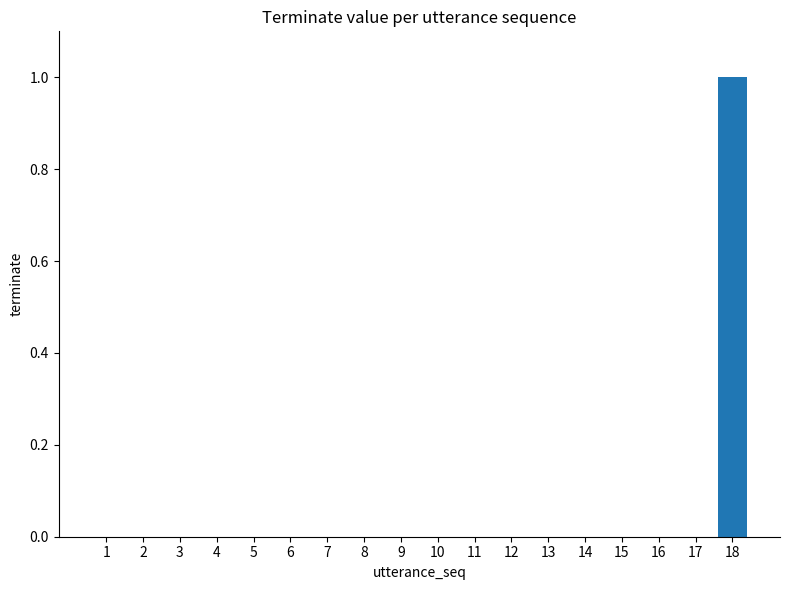

Reading left to right, transcribe all the data shown in this chart.

0	0	0	0	0	0	0	0	0	0	0	0	0	0	0	0	0	1